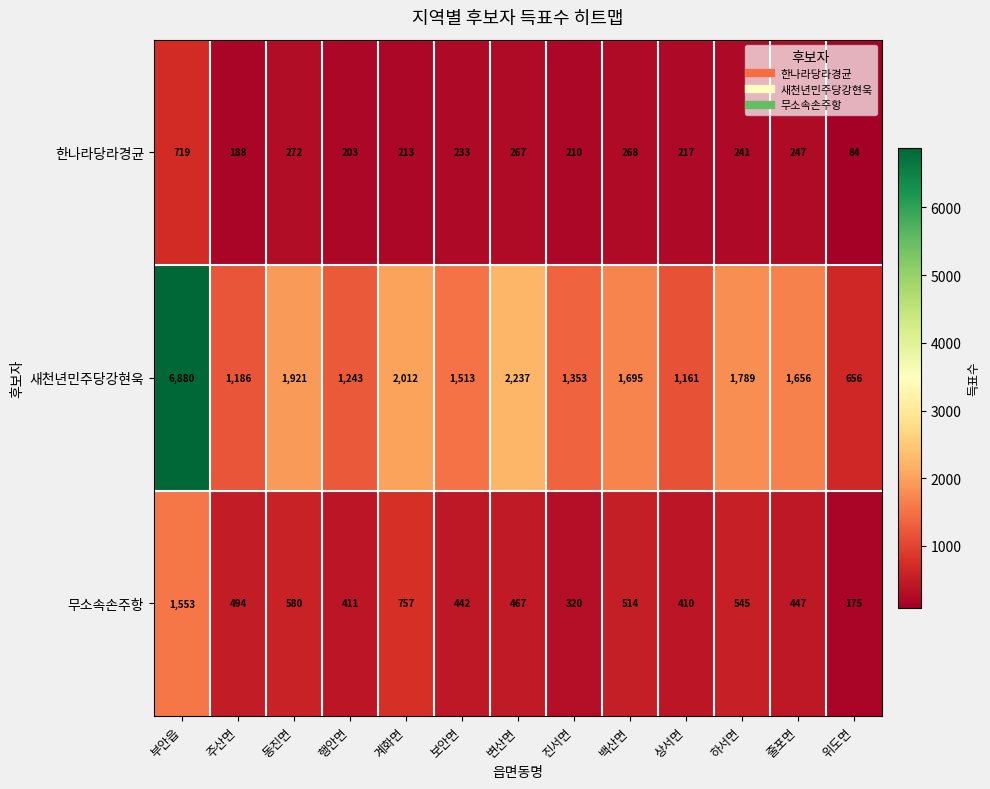

The 새천년민주당강현욱 series shows 656 at 위도면. True or false?

True